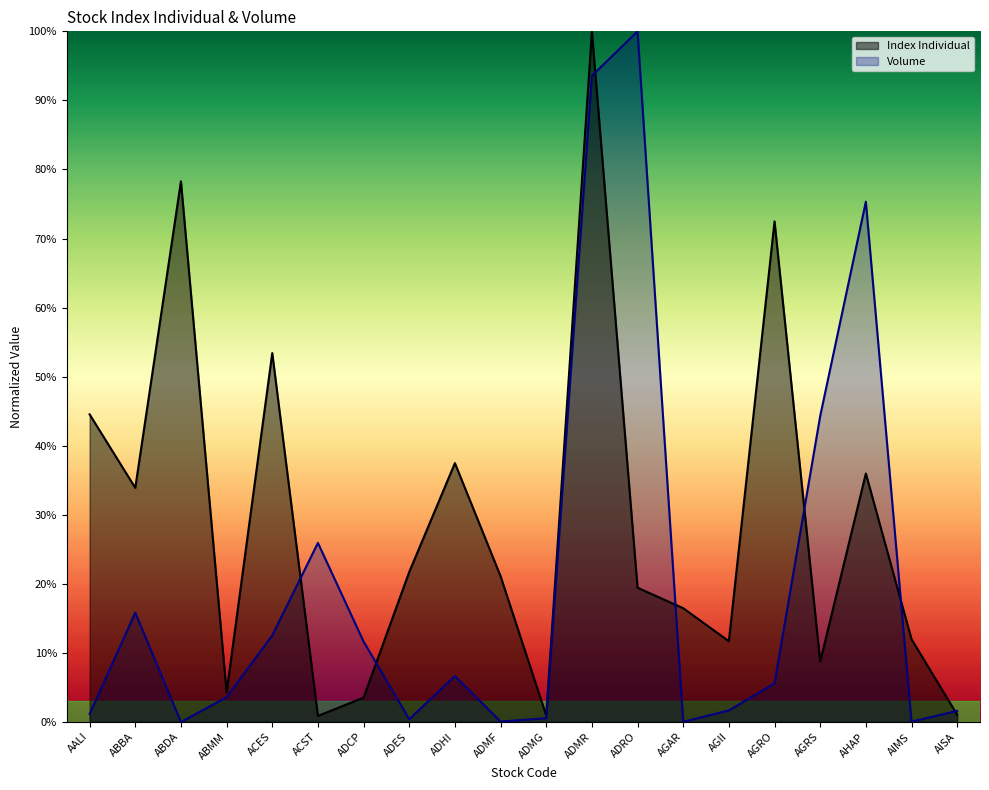

At which category is the sum across all series the highest?

ADMR